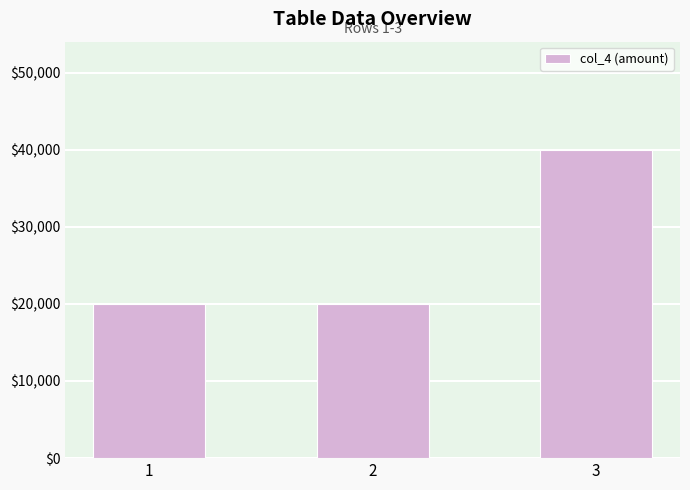

True or false: the data shows 31099 at 1.

False